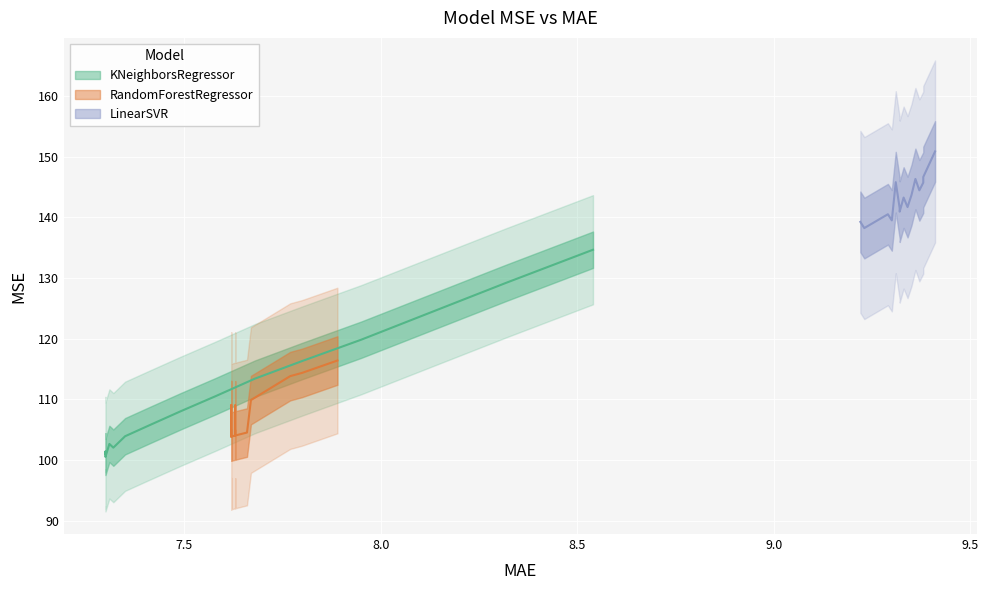

Is this an area chart (filled region under the line)?

No